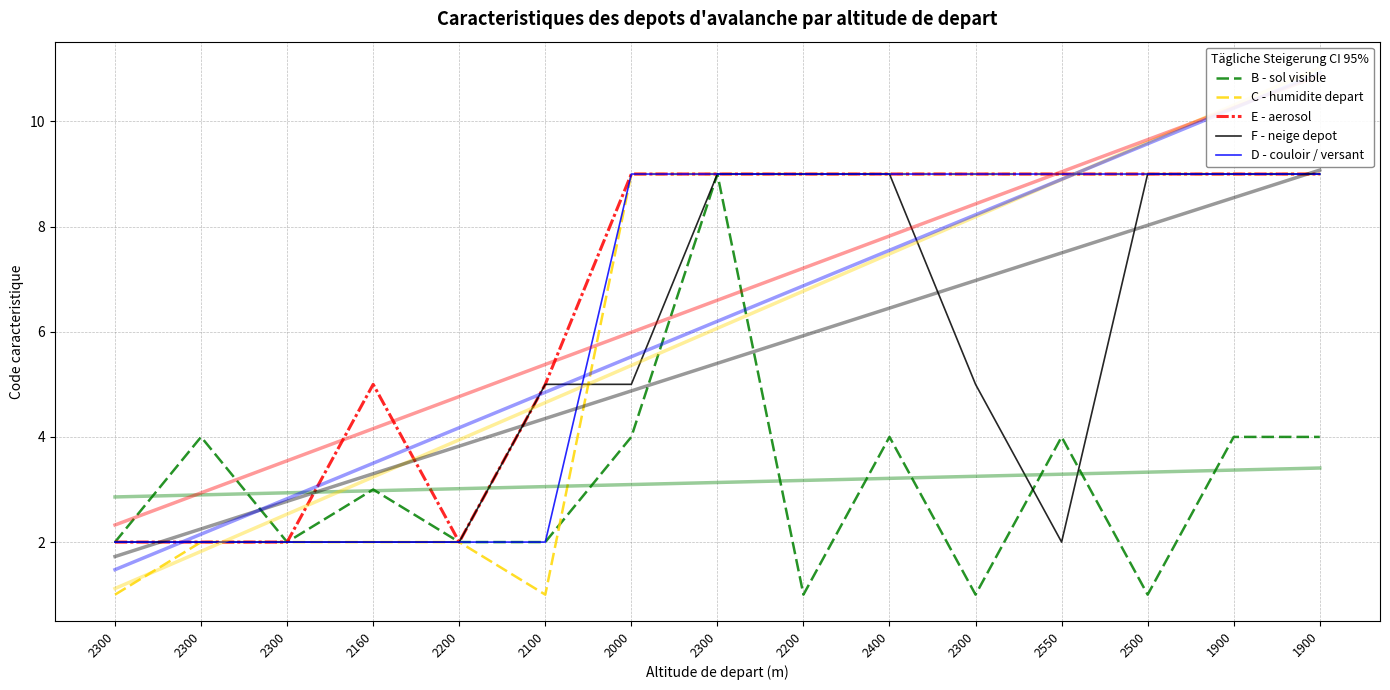

Reading right to left, what are all the values shown in this chart?

B - sol visible: 1900=4	1900=4	2500=1	2550=4	2300=1	2400=4	2200=1	2300=9	2000=4	2100=2	2200=2	2160=3	2300=2	2300=4	2300=2
C - humidite depart: 1900=9	1900=9	2500=9	2550=9	2300=9	2400=9	2200=9	2300=9	2000=9	2100=1	2200=2	2160=2	2300=2	2300=2	2300=1
E - aerosol: 1900=9	1900=9	2500=9	2550=9	2300=9	2400=9	2200=9	2300=9	2000=9	2100=5	2200=2	2160=5	2300=2	2300=2	2300=2
F - neige depot: 1900=9	1900=9	2500=9	2550=2	2300=5	2400=9	2200=9	2300=9	2000=5	2100=5	2200=2	2160=2	2300=2	2300=2	2300=2
D - couloir / versant: 1900=9	1900=9	2500=9	2550=9	2300=9	2400=9	2200=9	2300=9	2000=9	2100=2	2200=2	2160=2	2300=2	2300=2	2300=2